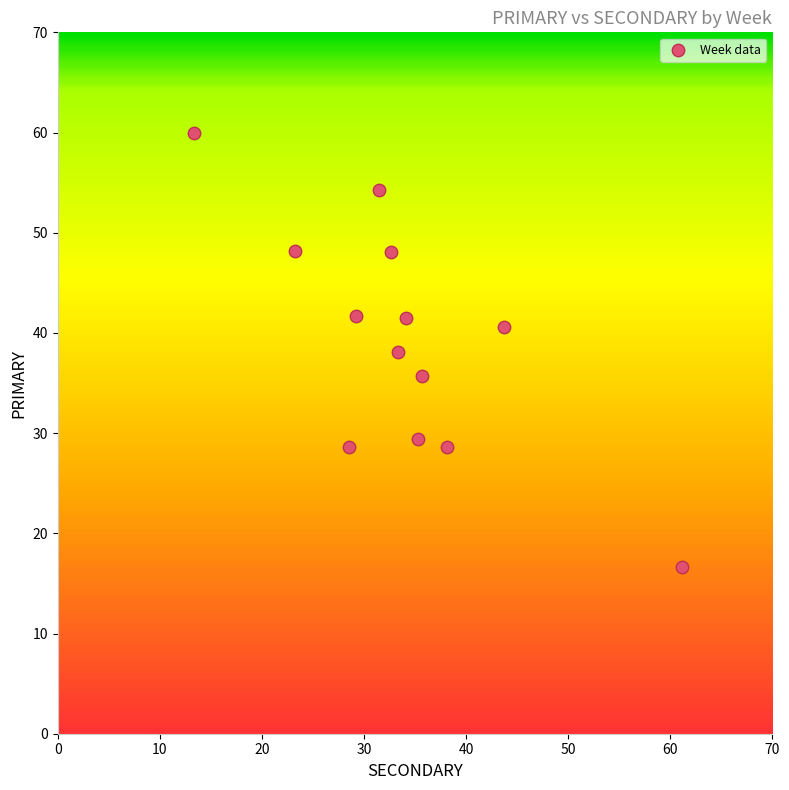

What is the range of X values (max minus min)?

47.8